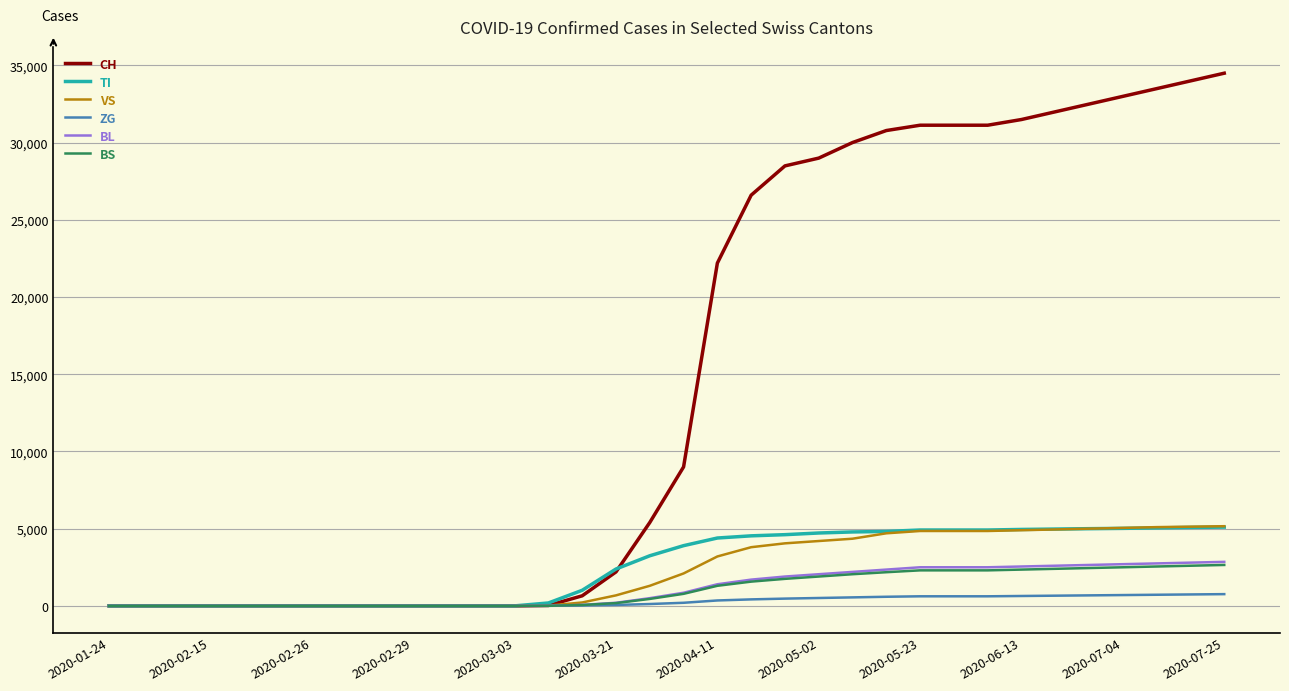

Which series has the widest spread of values?

CH